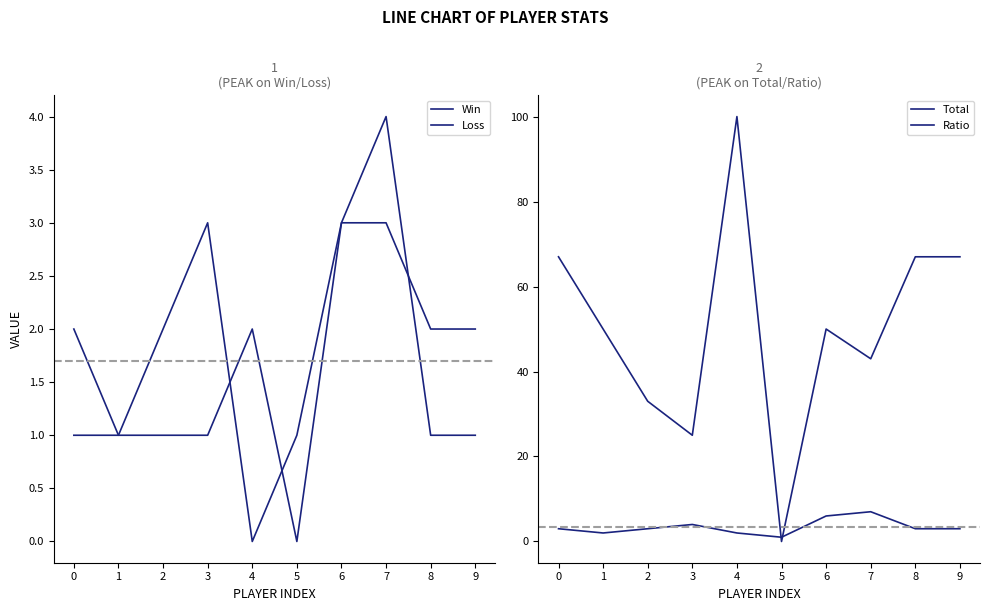

At how many categories does at least one series exceed 18?

9